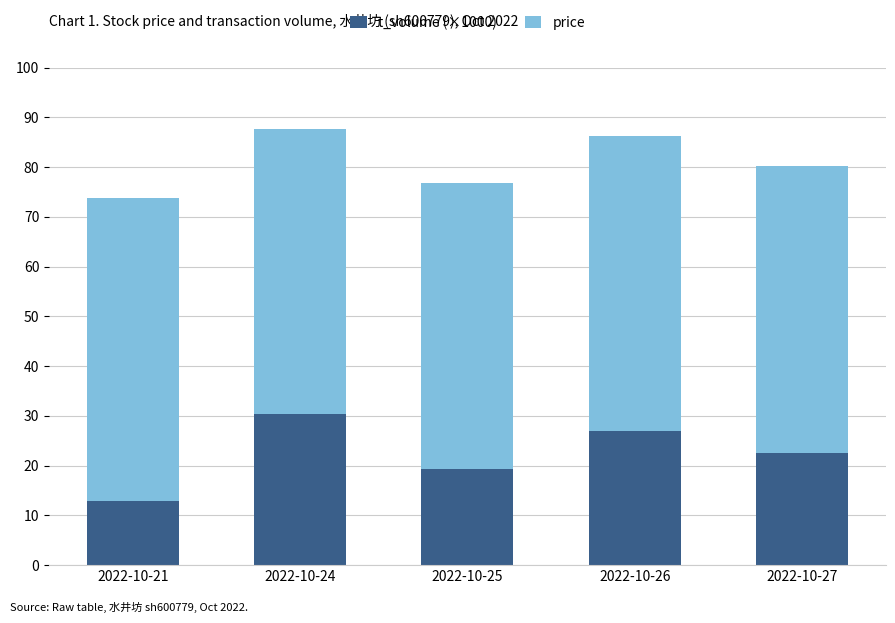

What is the average value of the t_volume (×1000) series?

22.4